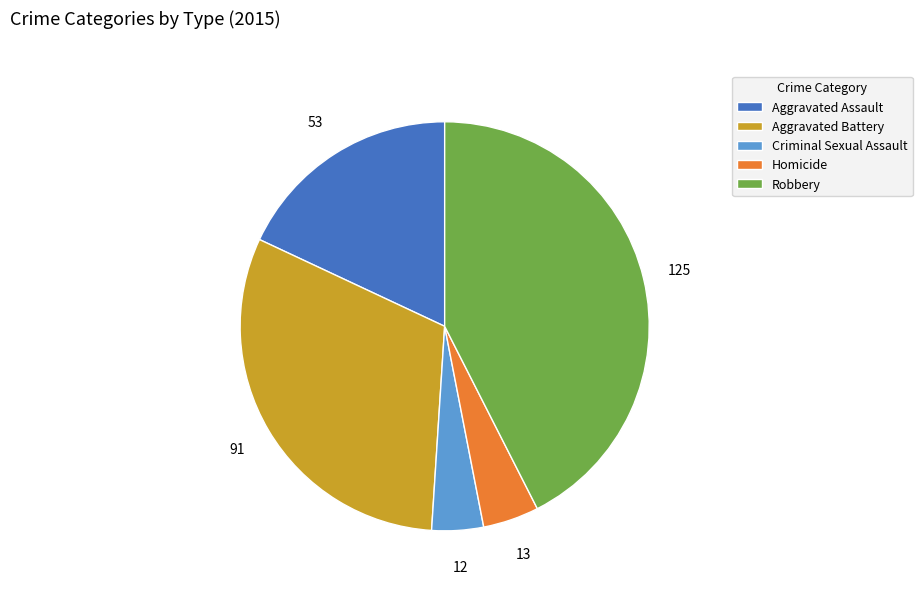

Is it true that Homicide is 4% of the pie?

True